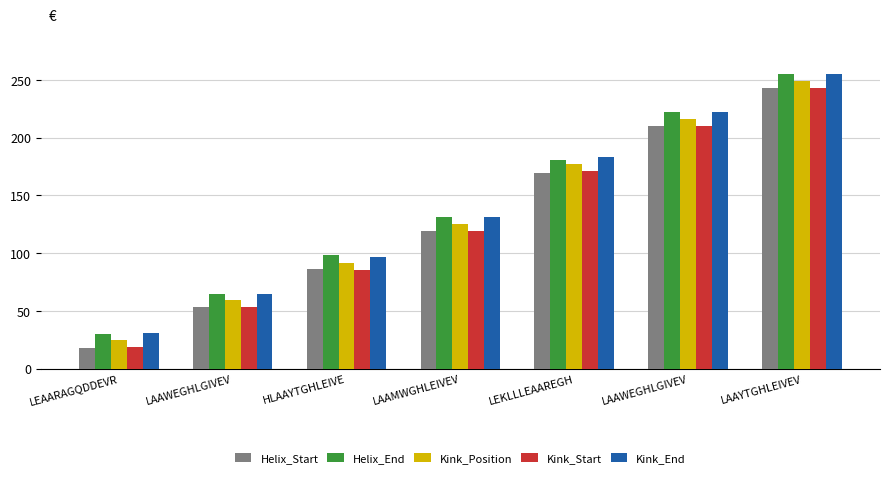

Which series has the largest total across all categories?

Kink_End